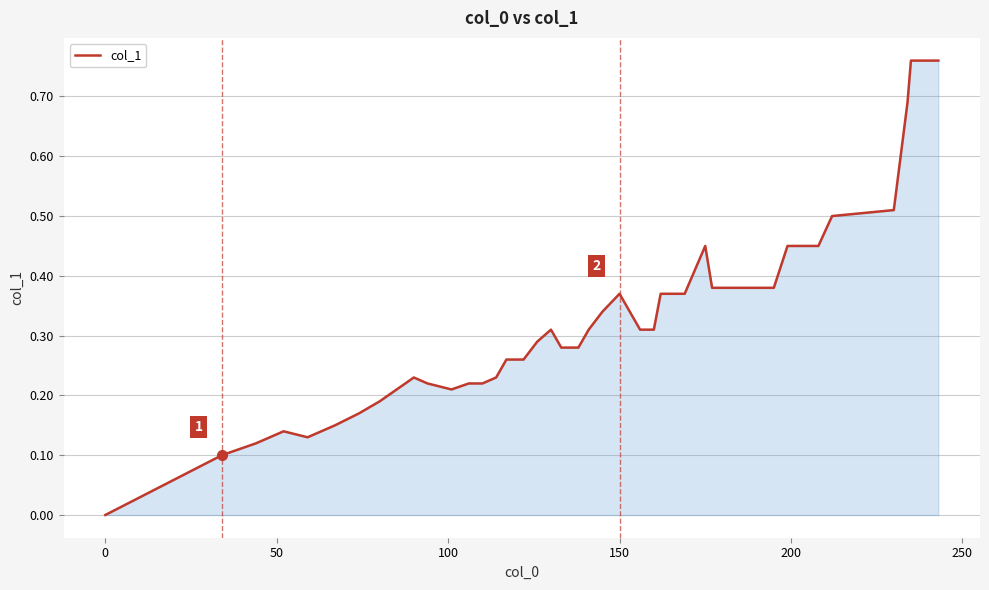

Which label corresponds to the smallest value in the chart?

0